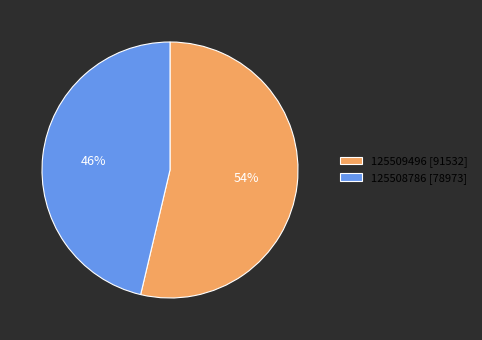

True or false: 125508786 accounts for 46% of the total.

True